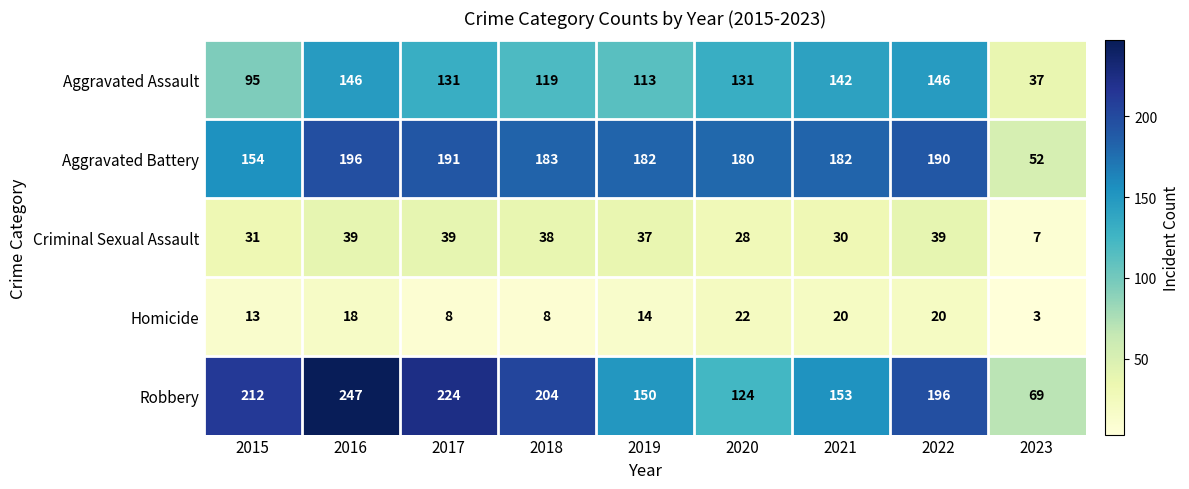

Rank the series at 2016 from highest to lowest value.

Robbery, Aggravated Battery, Aggravated Assault, Criminal Sexual Assault, Homicide